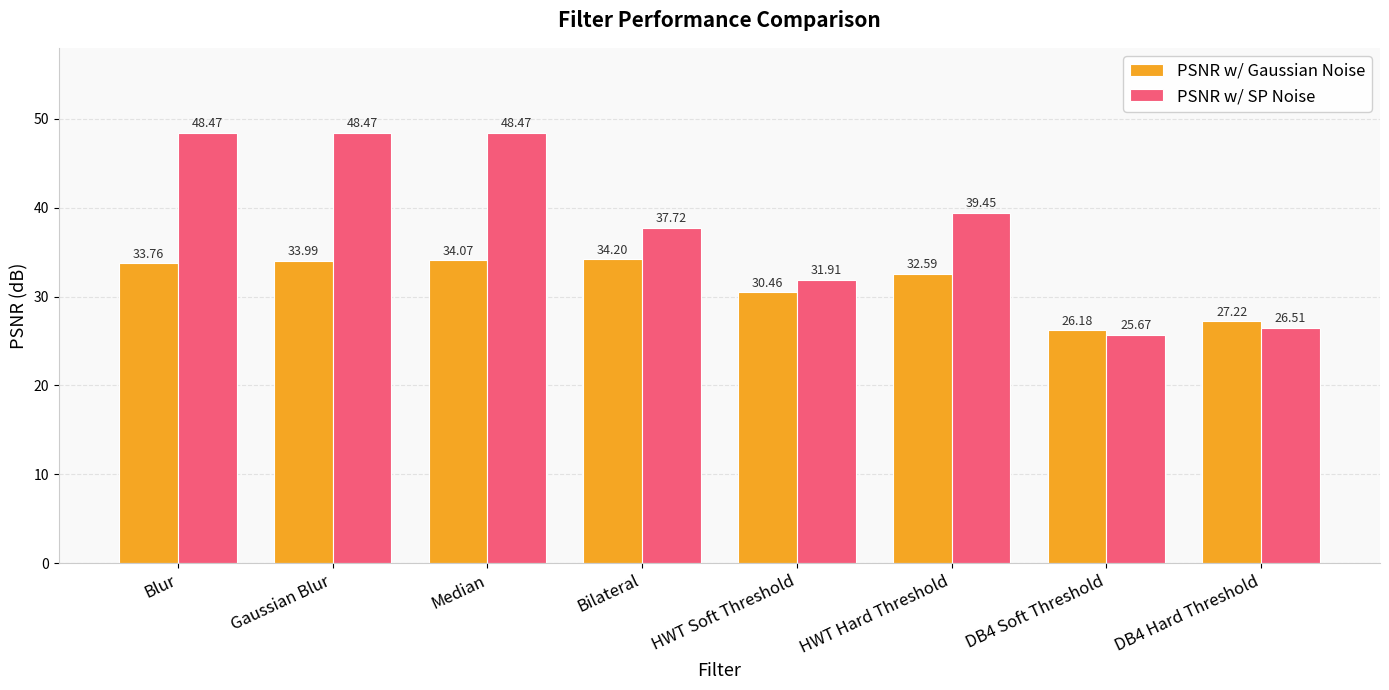

The PSNR w/ SP Noise series shows 39.4 at HWT Hard Threshold. True or false?

True